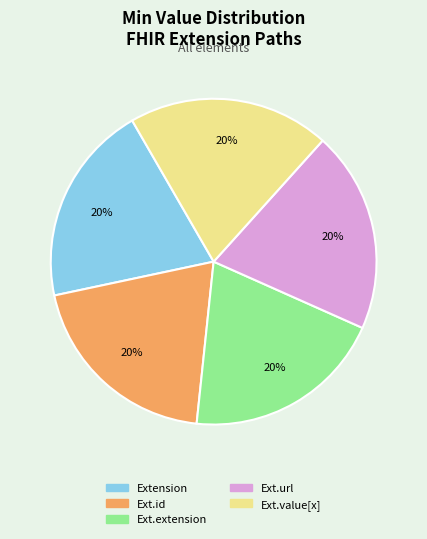

Is there a majority slice in this chart?

No